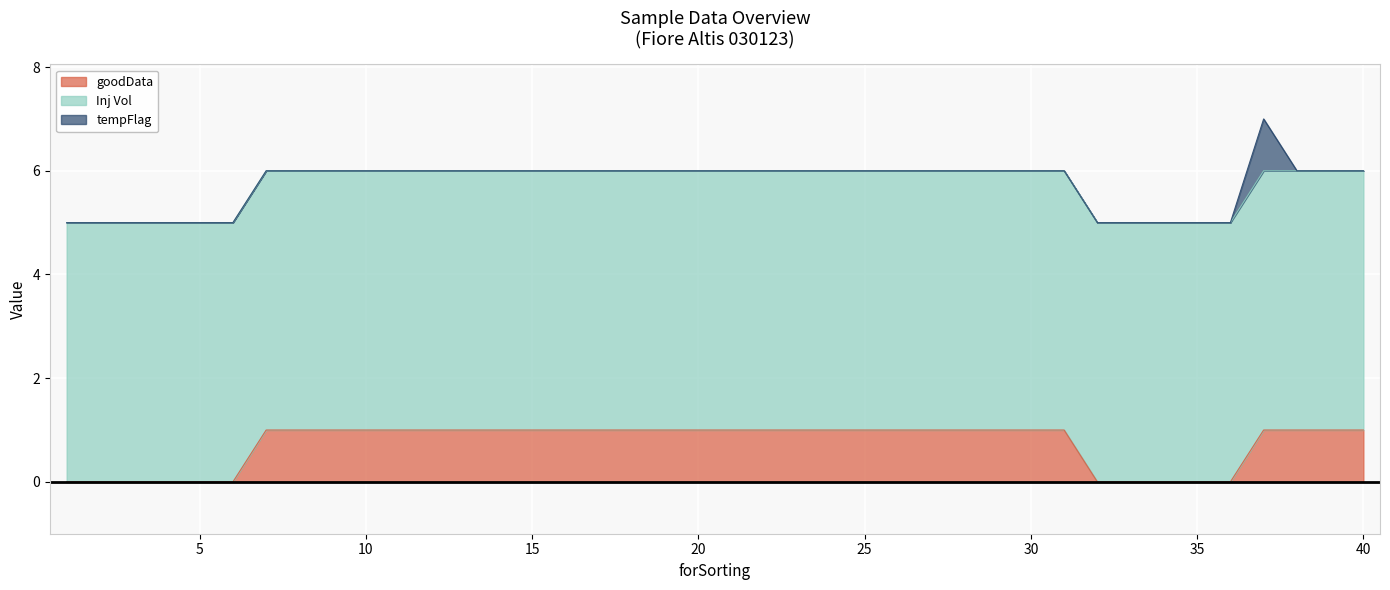

How many lines are shown in the chart?

3